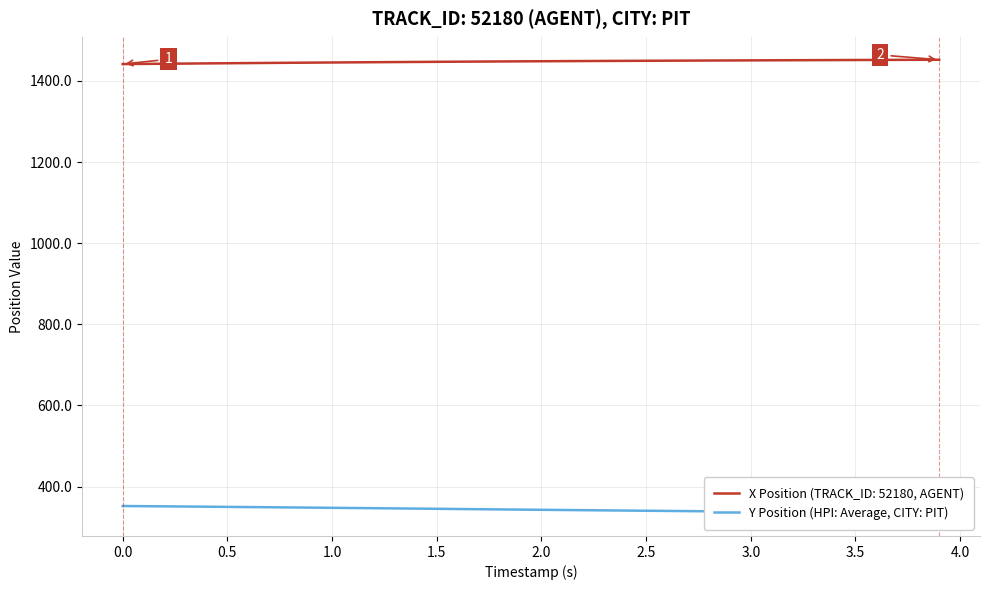

Does the chart display data point markers on the line(s)?

No